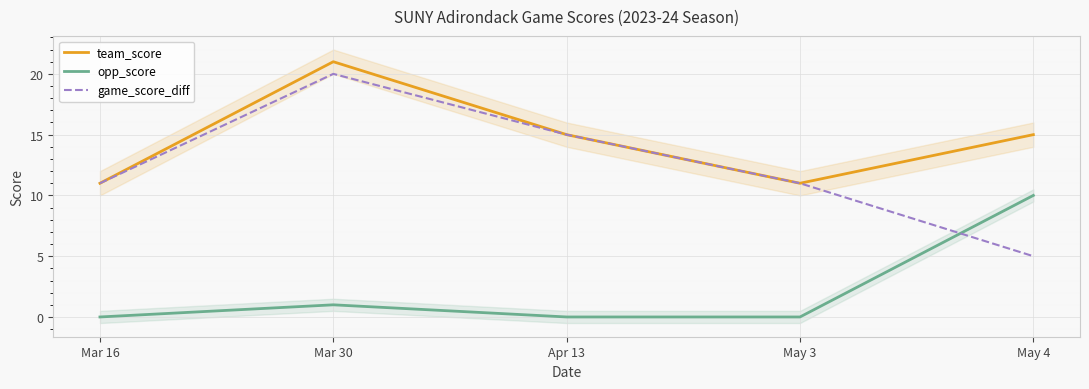

Reading right to left, extract all data points from this chart.

team_score: 15	11	15	21	11
opp_score: 10	0	0	1	0
game_score_diff: 5	11	15	20	11